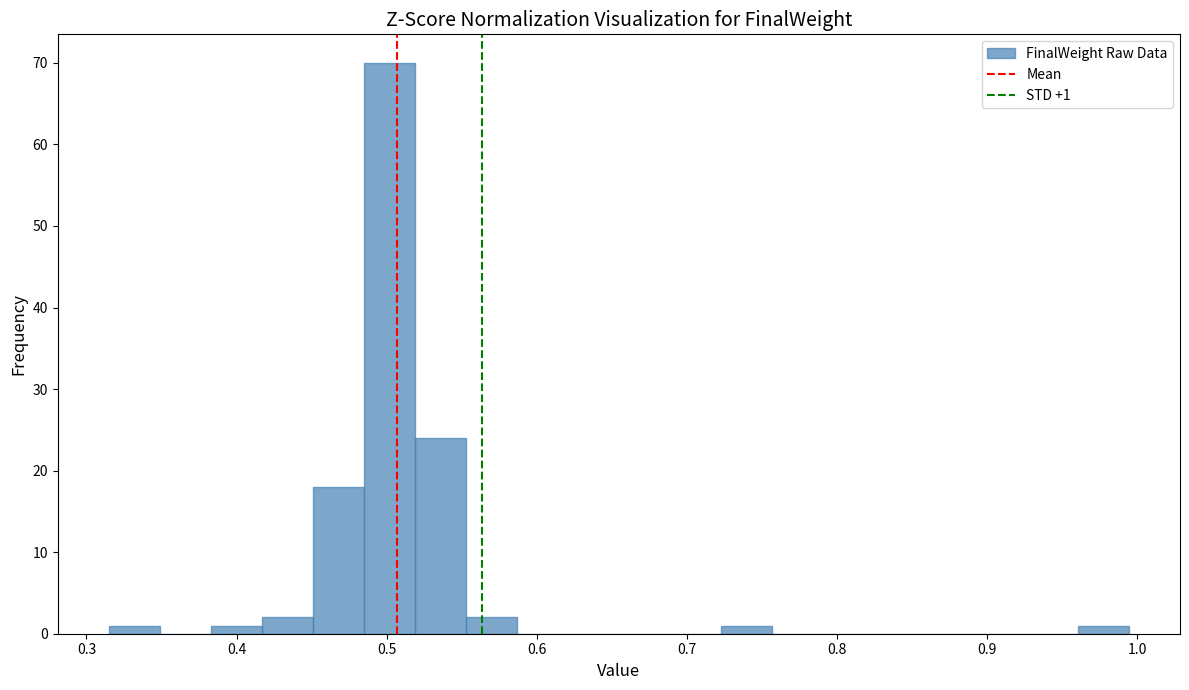

Around what value on the x-axis is the tallest bar? Give the approximate position of its centre, as read against the axis.

0.50